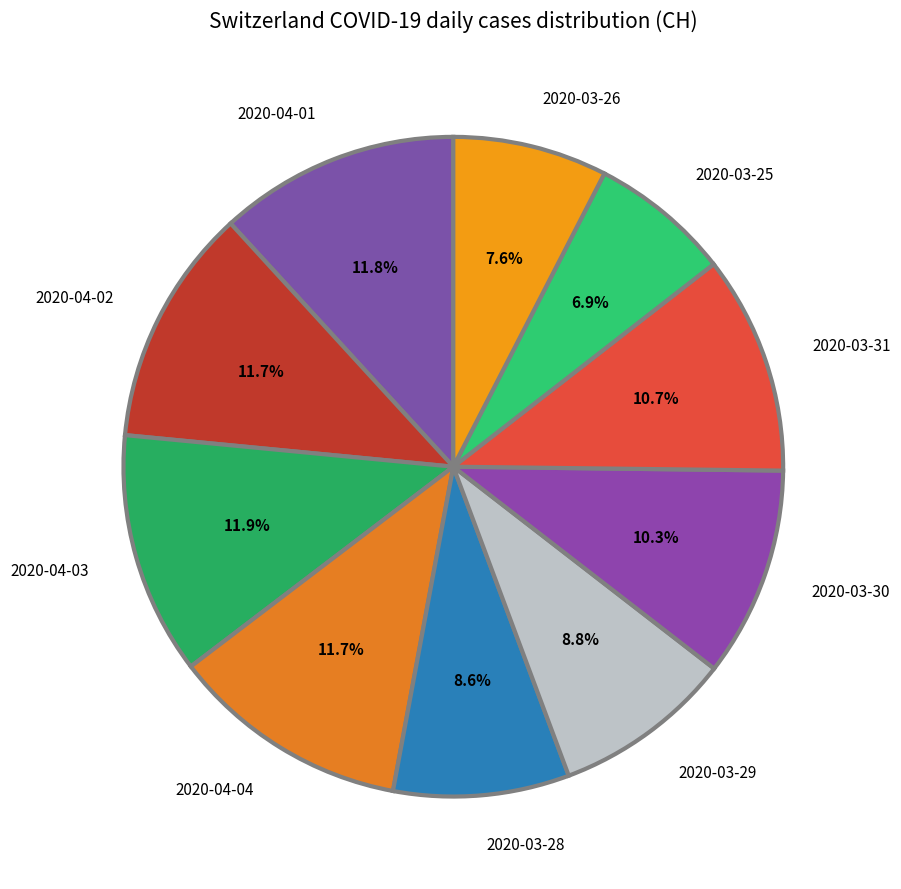

How many slices are in this pie chart?

10